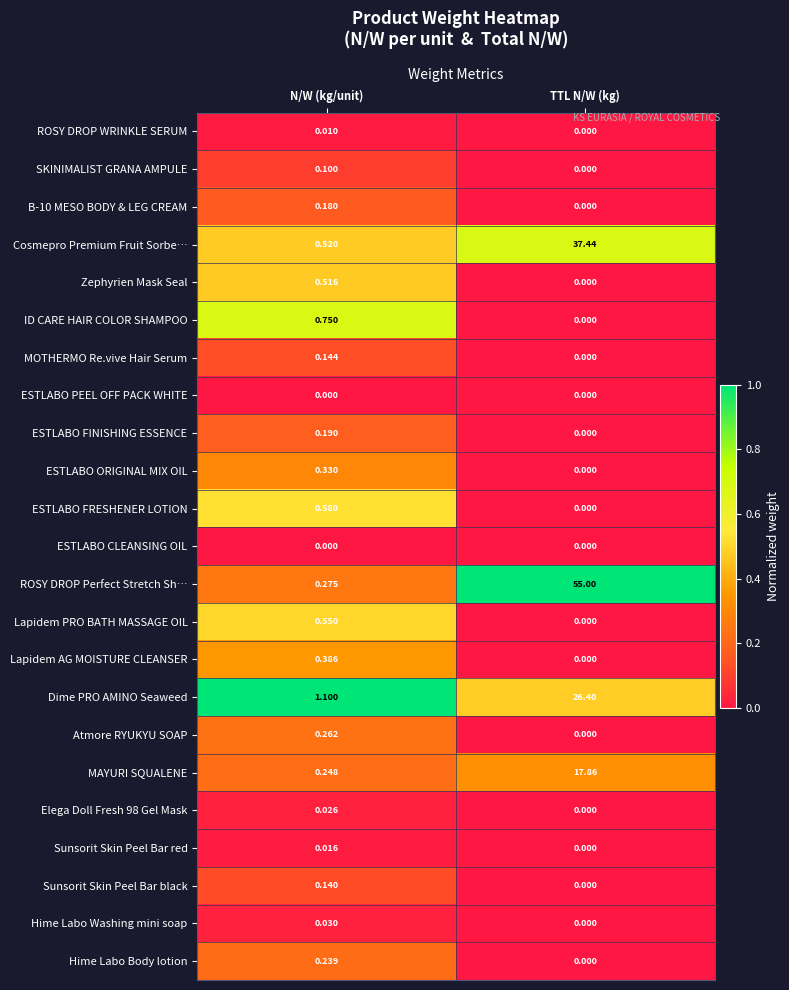

At which label does Sunsorit Skin Peel Bar black reach its peak?

N/W (kg/unit)